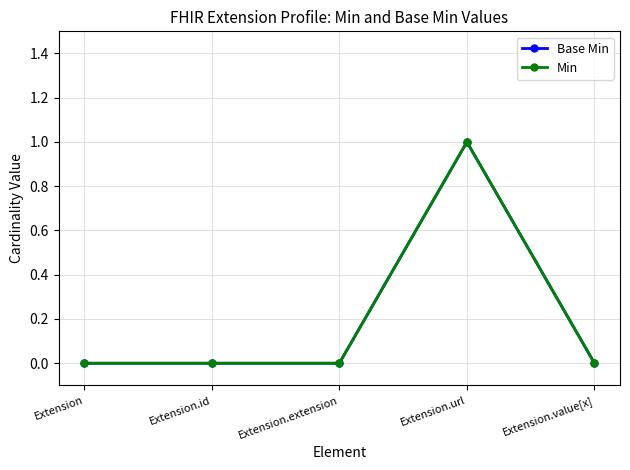

True or false: Min has more than 0 interior local peaks.

True